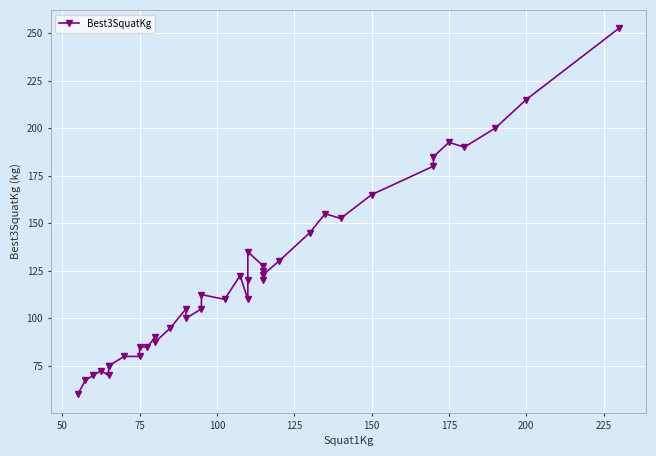

What is the ratio of the value at 11 to the value at 10?

1.1